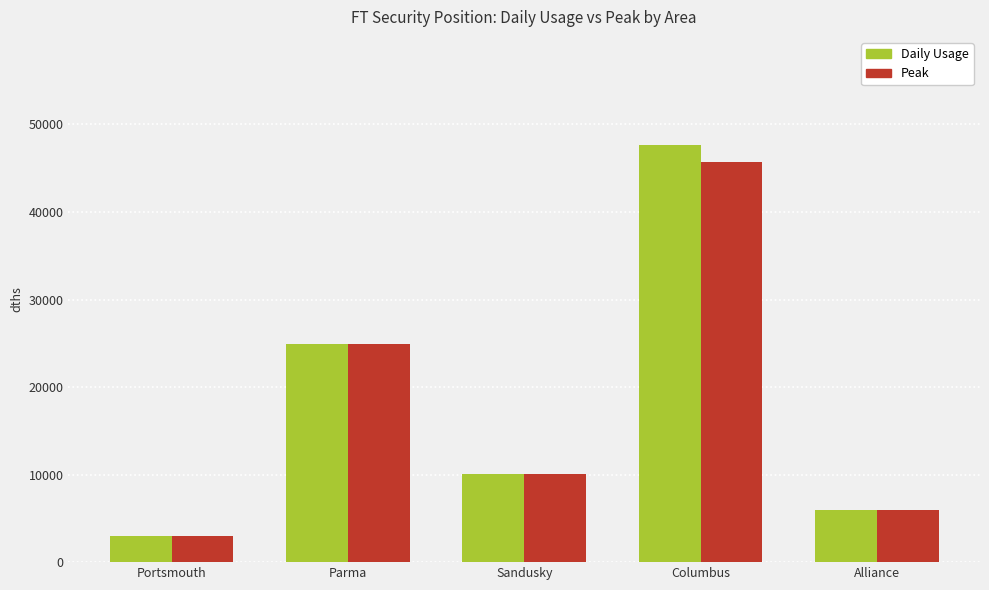

Reading left to right, what are all the values shown in this chart?

Daily Usage: Portsmouth=2964	Parma=24897	Sandusky=10066	Columbus=47706	Alliance=5963
Peak: Portsmouth=2964	Parma=24897	Sandusky=10066	Columbus=45706	Alliance=5963